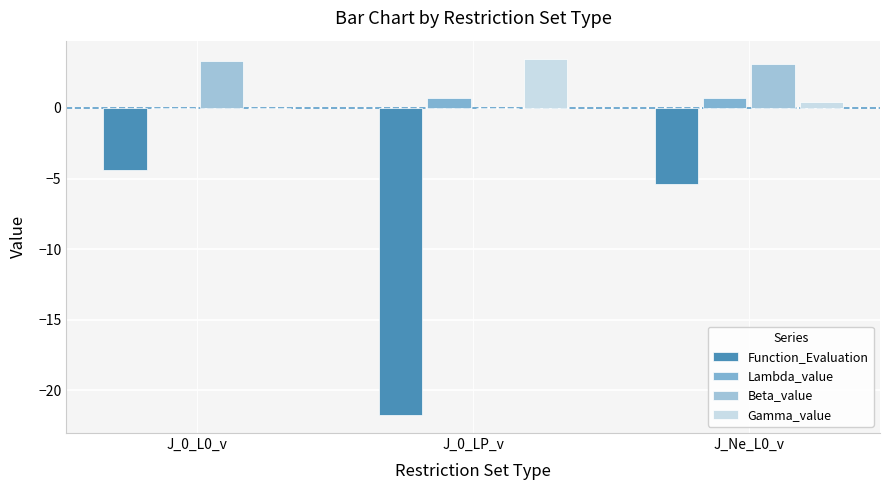

What is the total value across all series at J_0_LP_v?

-17.5